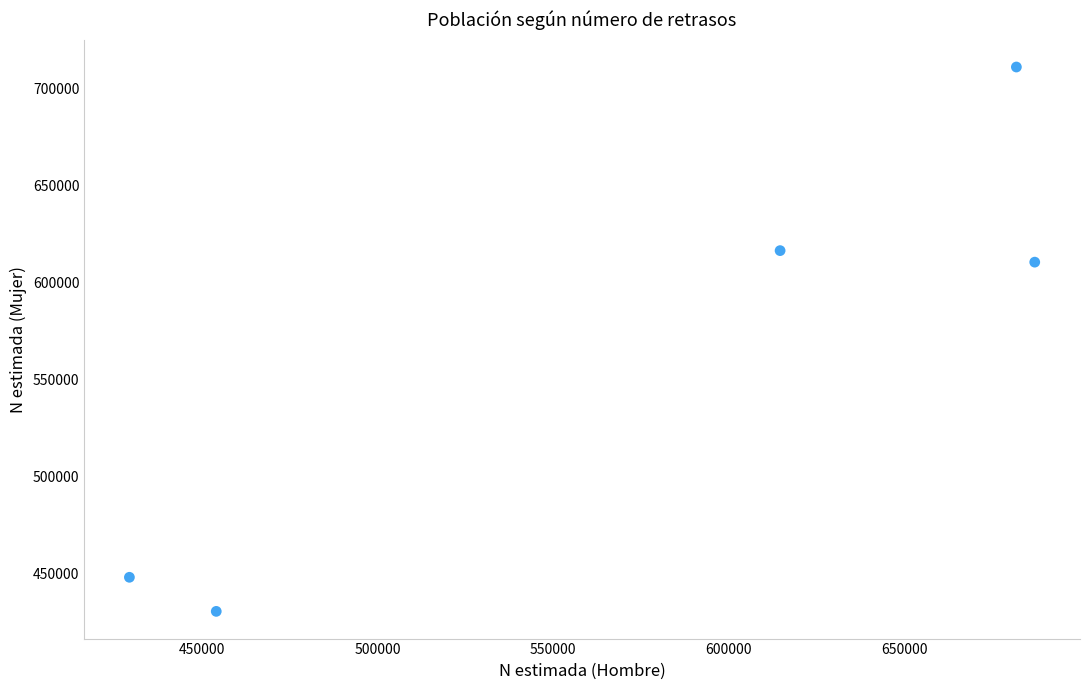

What Y value in the scatter plot is closest to 570540?

610255